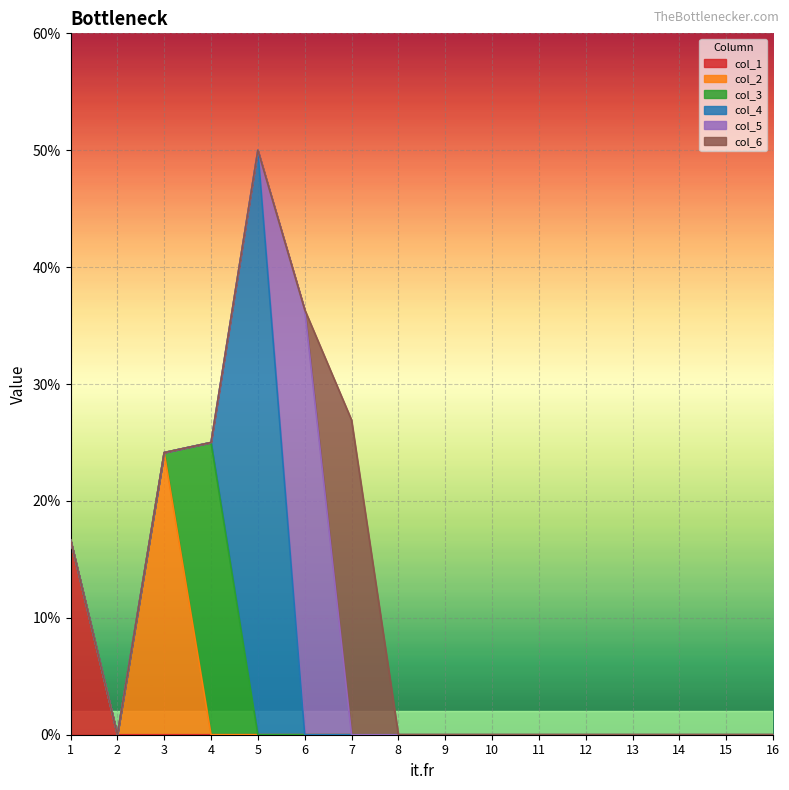

Is the value of col_5 at 2 greater than the value of col_1 at 4?

No